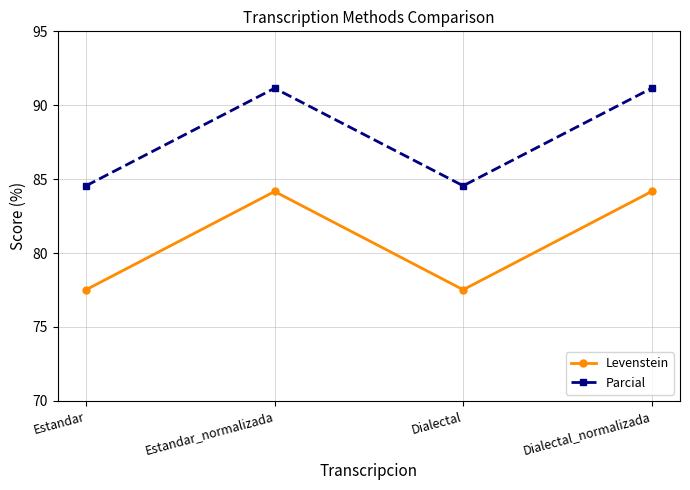

What position from the right is Estandar_normalizada?

3